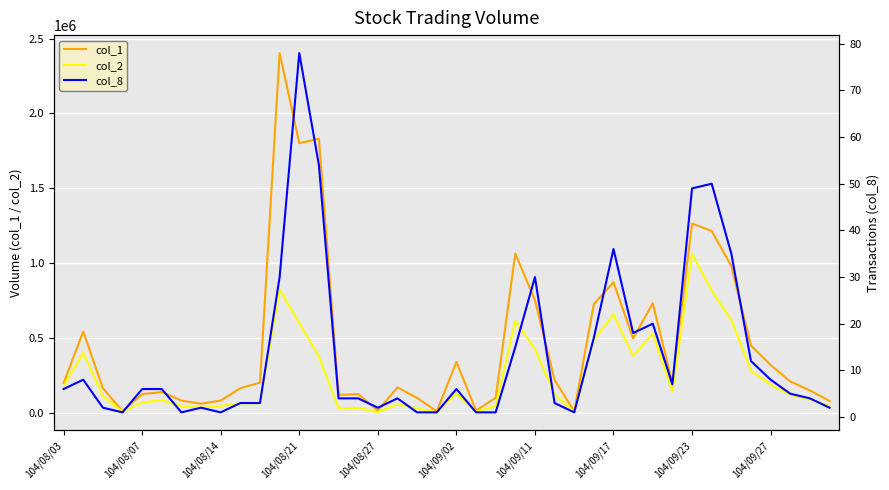

At which label does col_2 reach its peak?

104/09/23